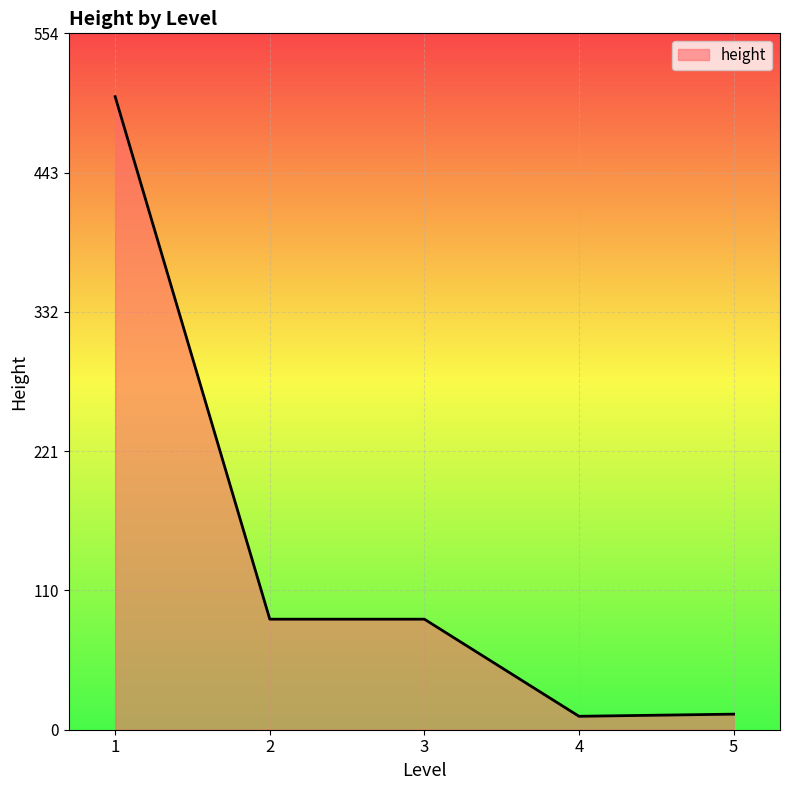

Is it true that the value at 5 is 12.4?

True